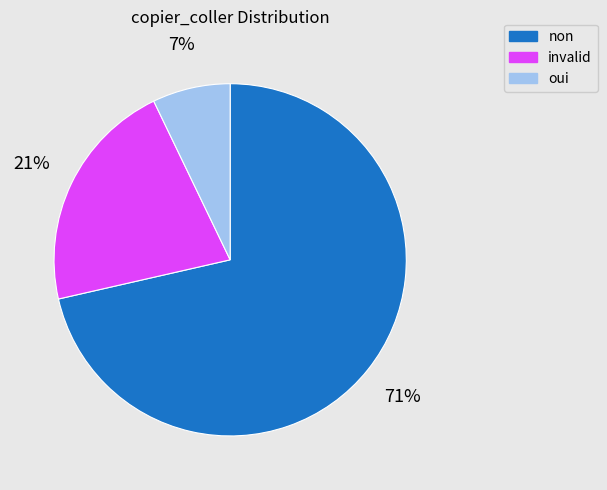

Which has a higher value, invalid or oui?

invalid